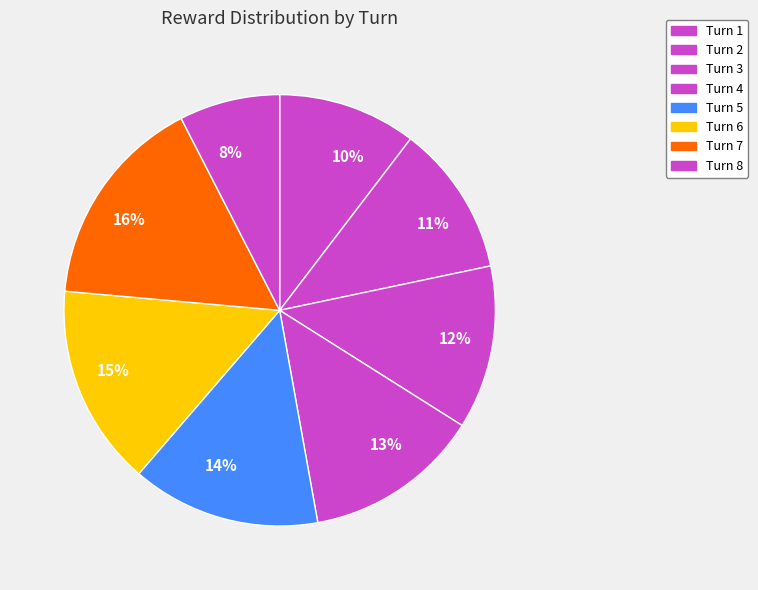

Which category has the biggest portion of the pie?

Turn 7